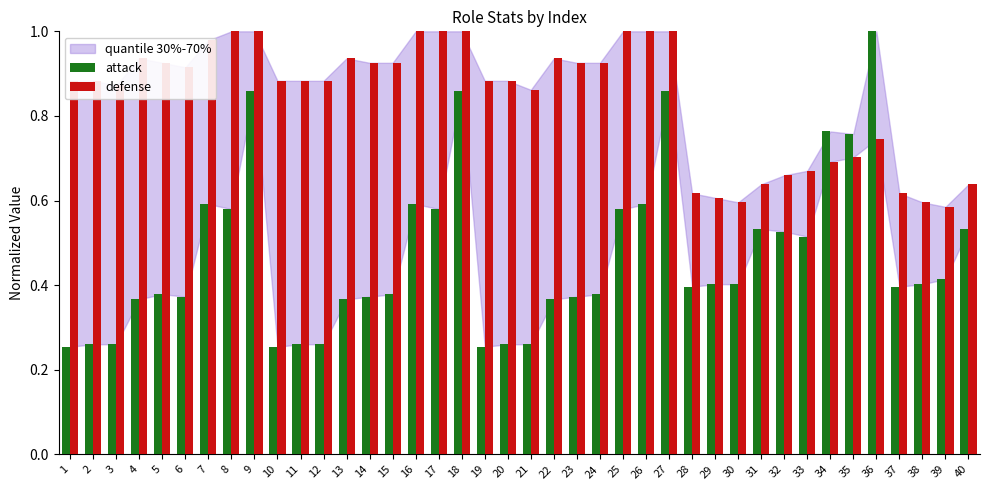

Rank the series at 18 from lowest to highest value.

attack, defense